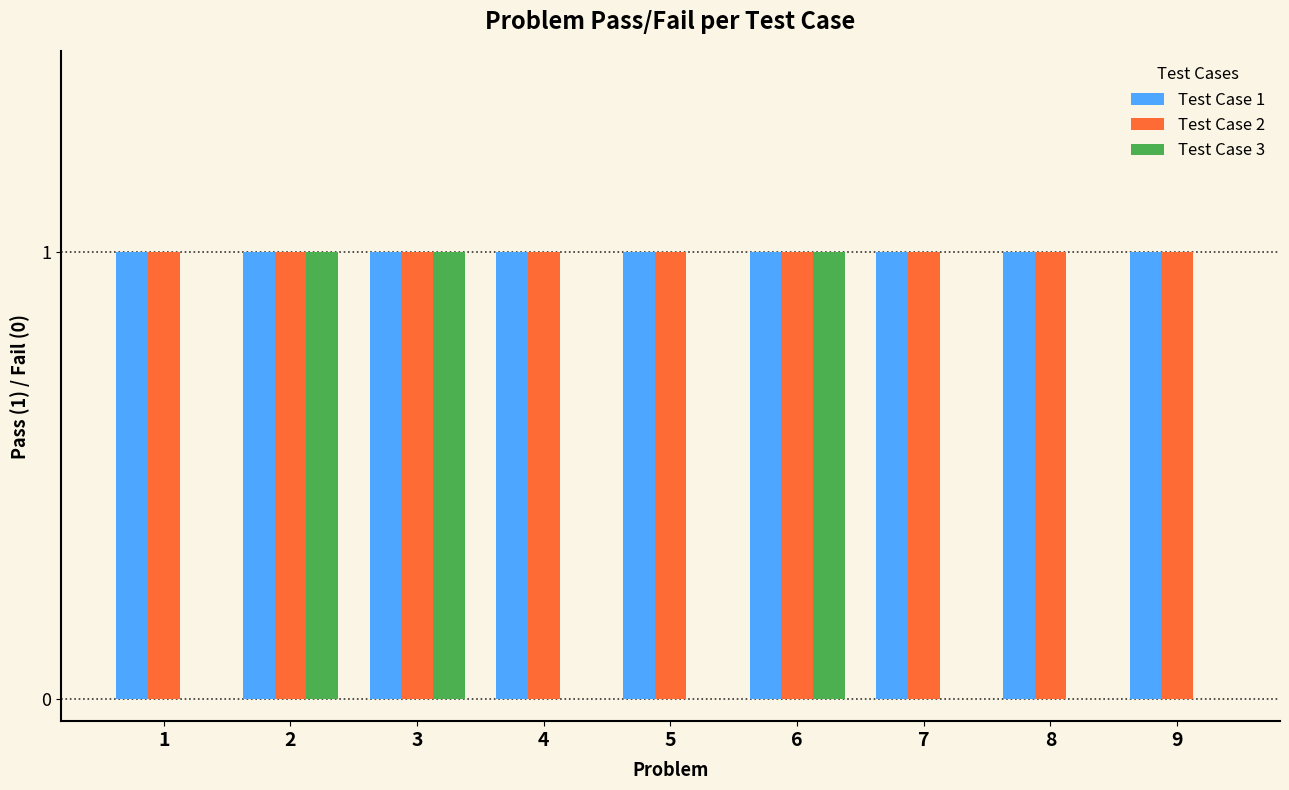

The value of Test Case 1 at 8 is 1. True or false?

True